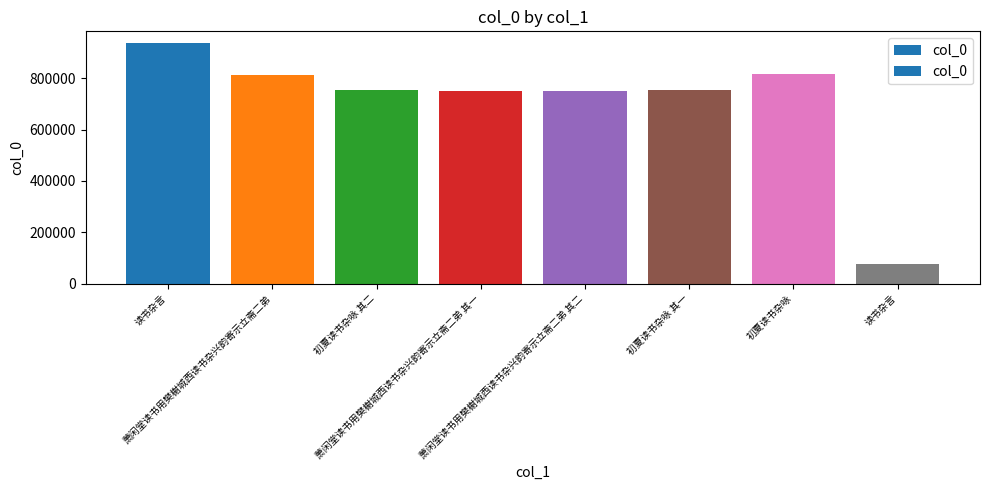

What is the change in value from 萧闲堂读书用樊榭城西读书杂兴韵寄示立斋二弟 其一 to 读书杂言?

-672543